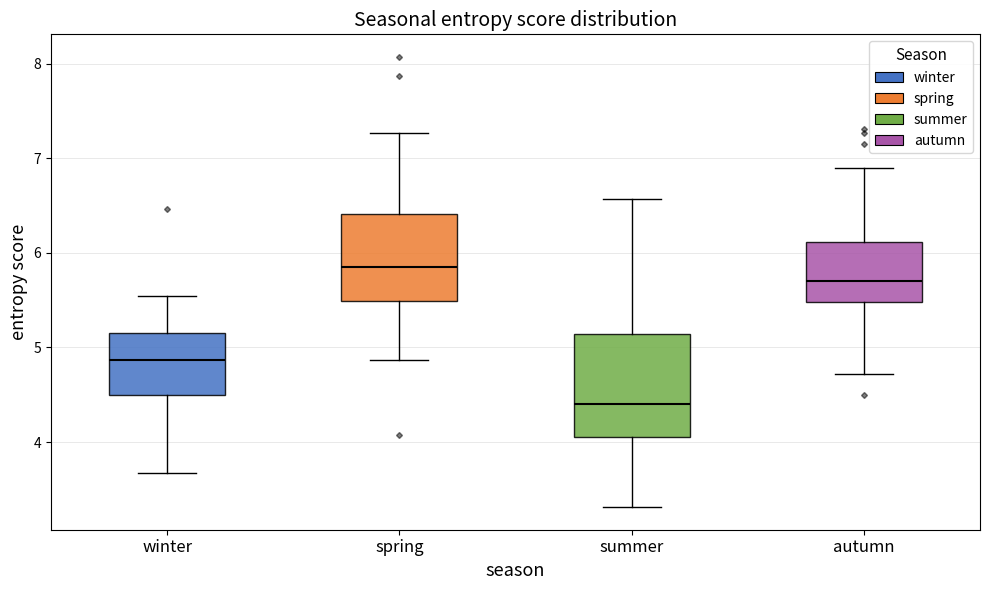

Which box has the lowest median line?

summer